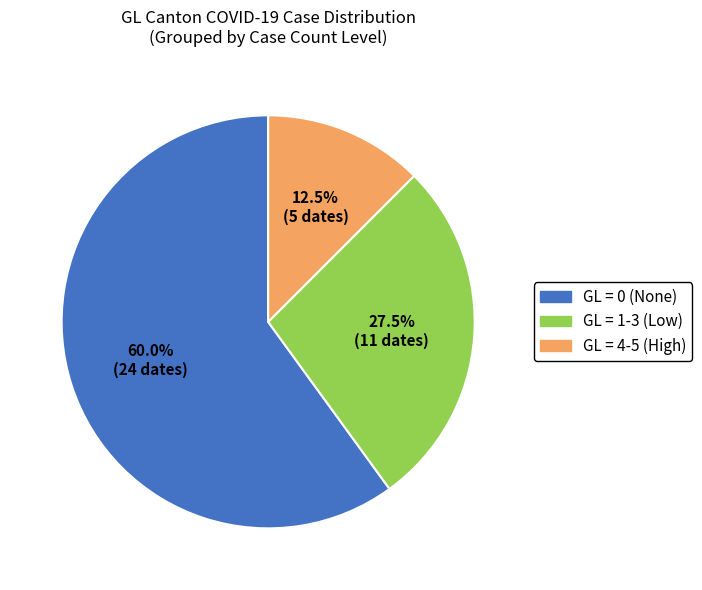

Is there any slice that represents more than half of the pie?

Yes